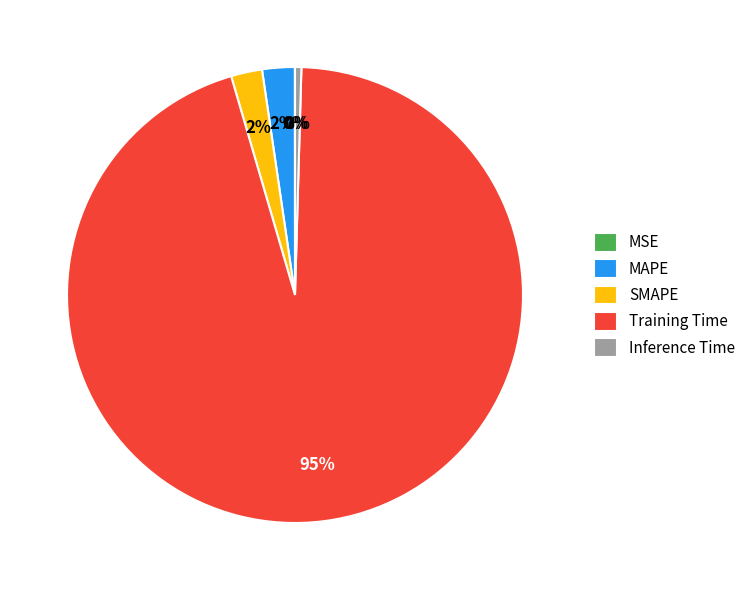

Which category has the biggest portion of the pie?

Training Time